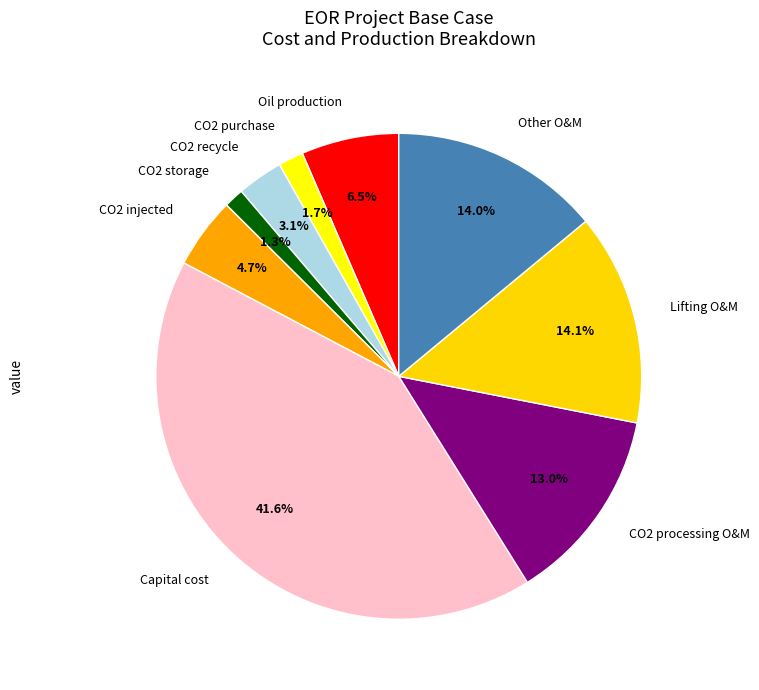

To the nearest percent, what is the average slice percentage?

11%